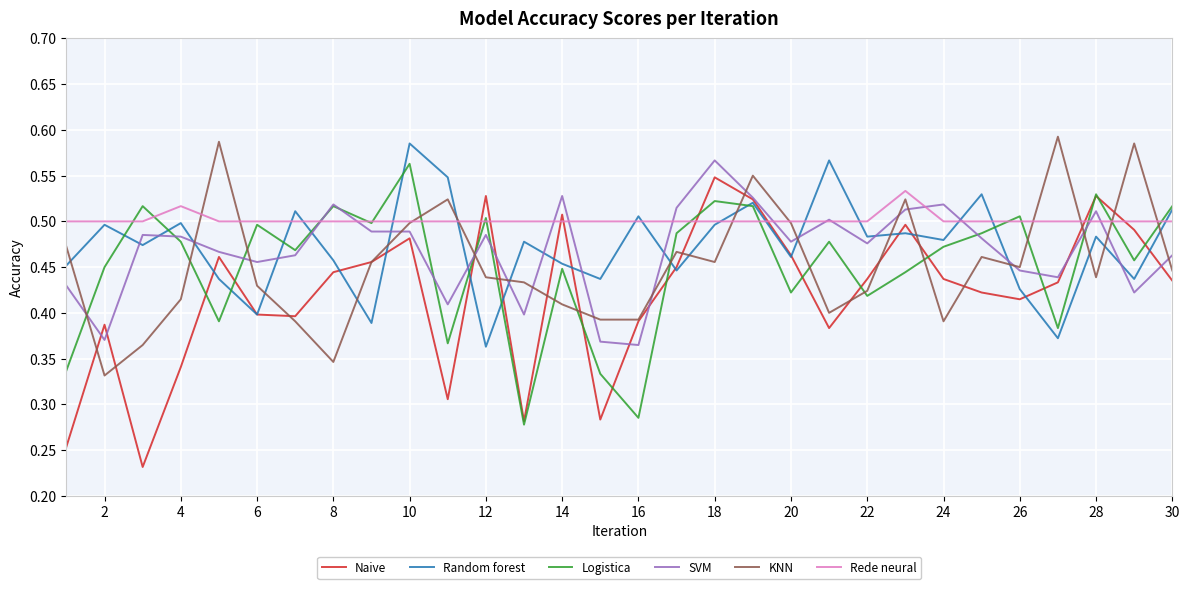

Which series has the largest total across all categories?

Rede neural